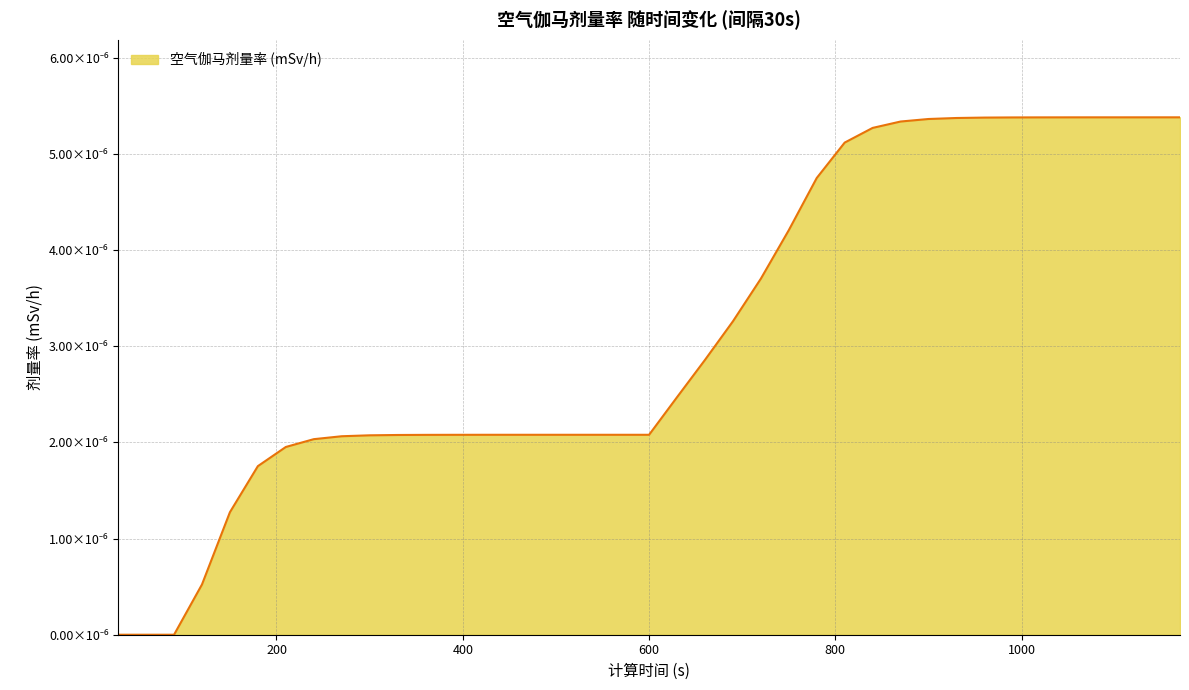

Is this an area chart (filled region under the line)?

Yes